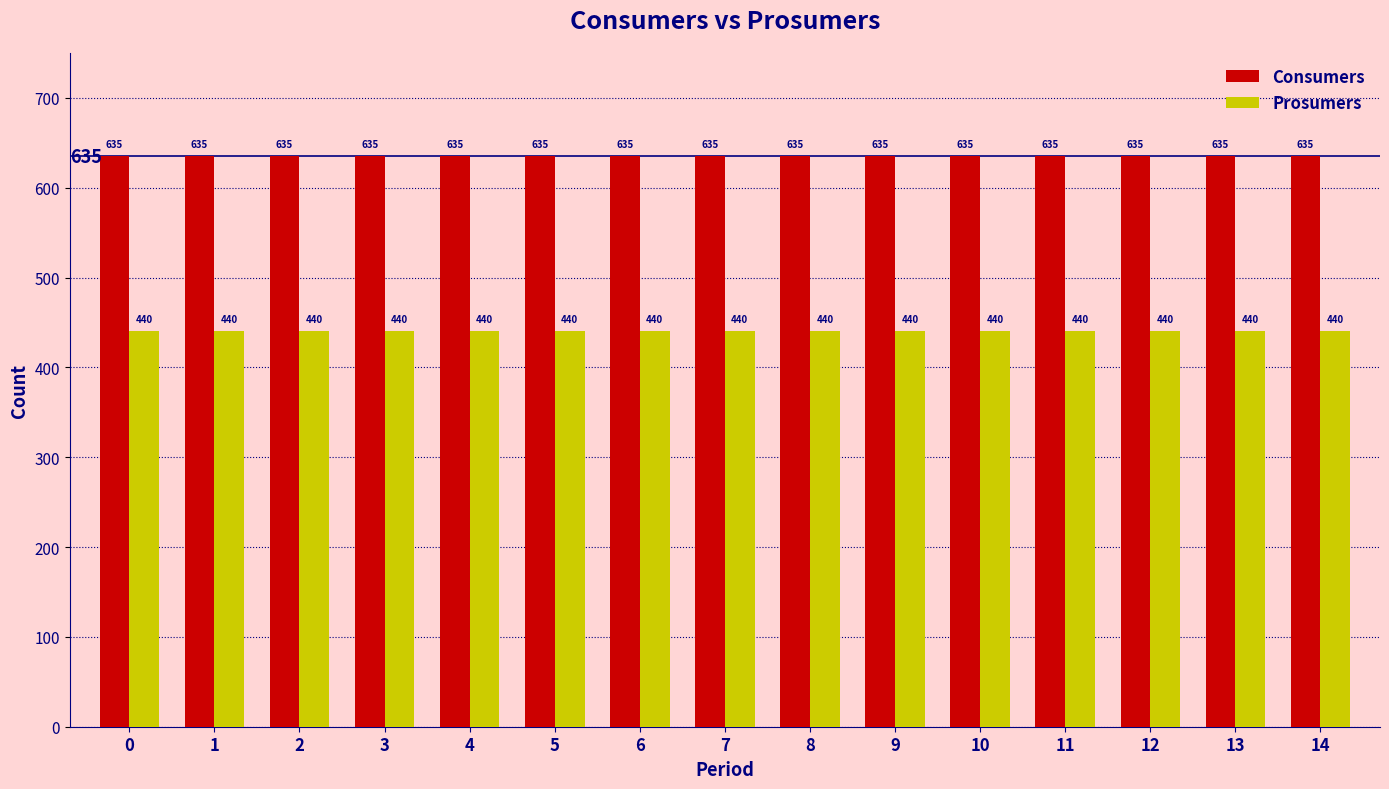

What is the average value of the Consumers series?

635